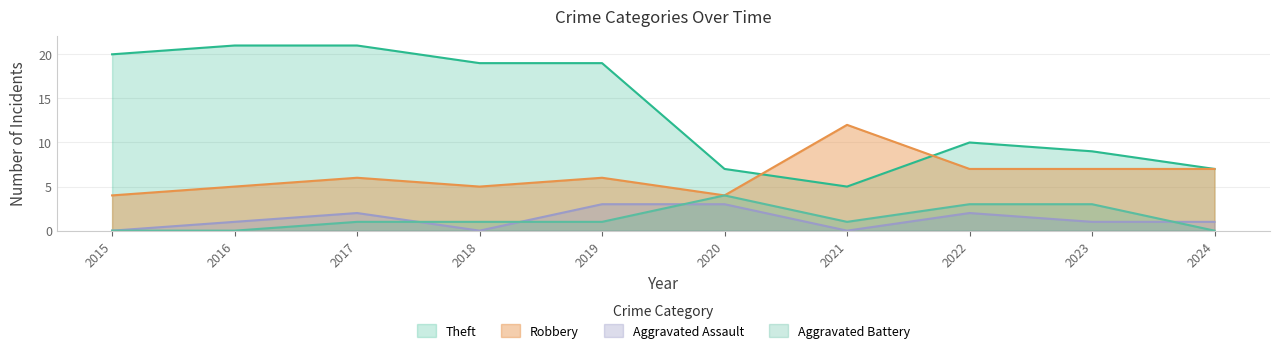

What is the sum of the Aggravated Battery values at 2021 and 2022?

4